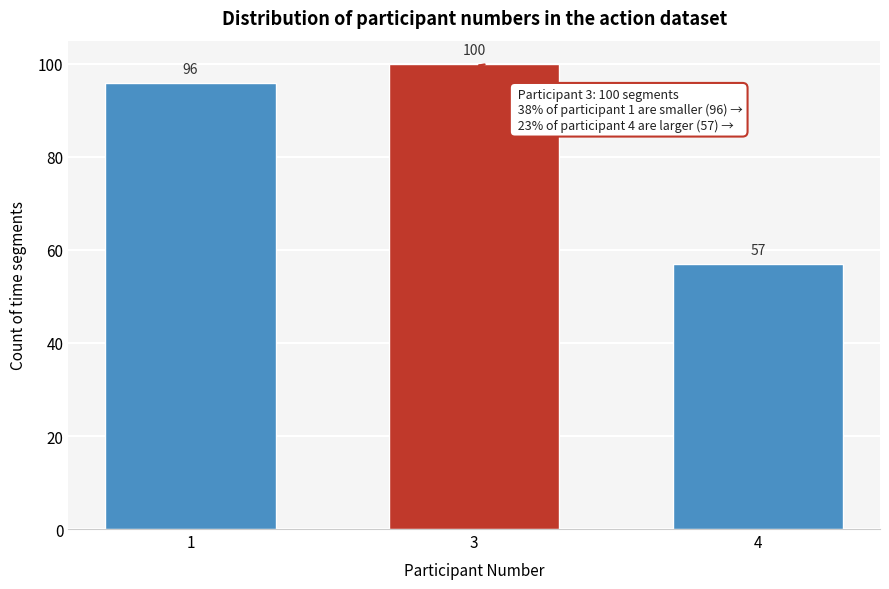

Reading left to right, what are all the values shown in this chart?

1=96	3=100	4=57